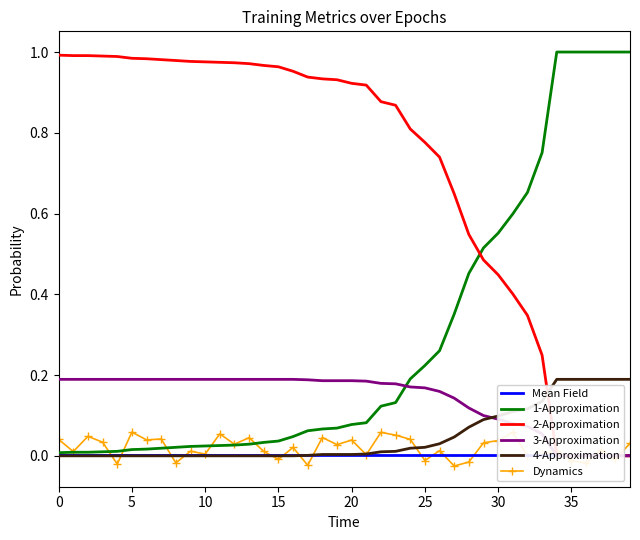

How many data points in 4-Approximation are above 0?

23